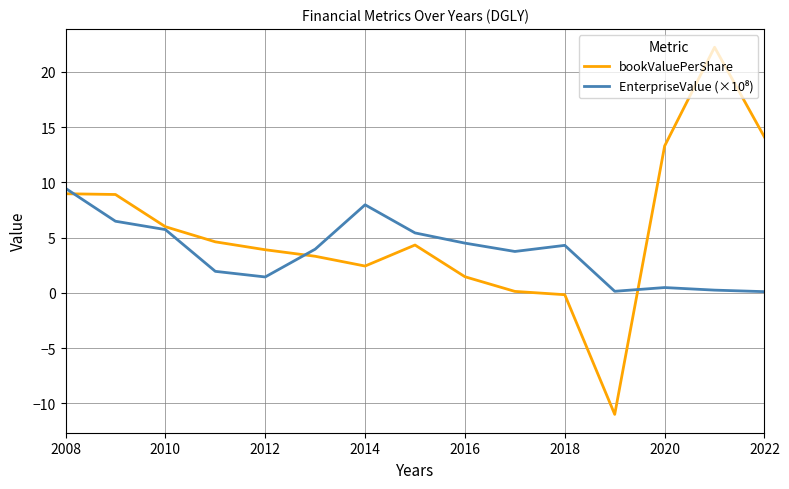

Which series has the widest spread of values?

bookValuePerShare